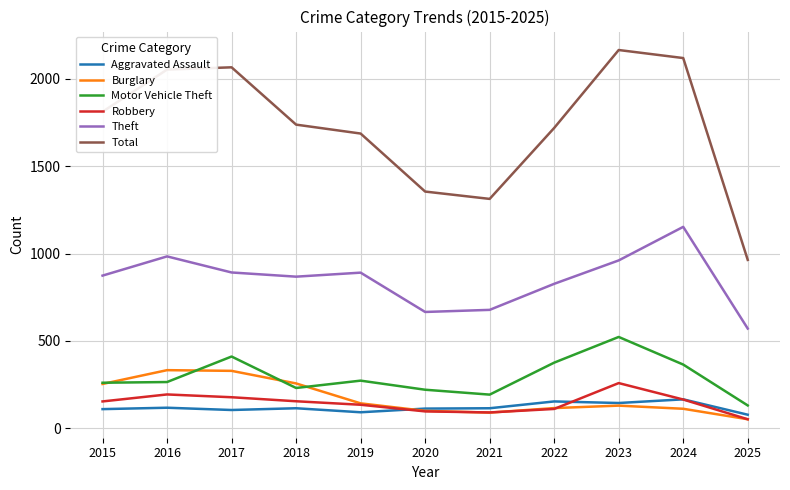

Which series has the largest total across all categories?

Total